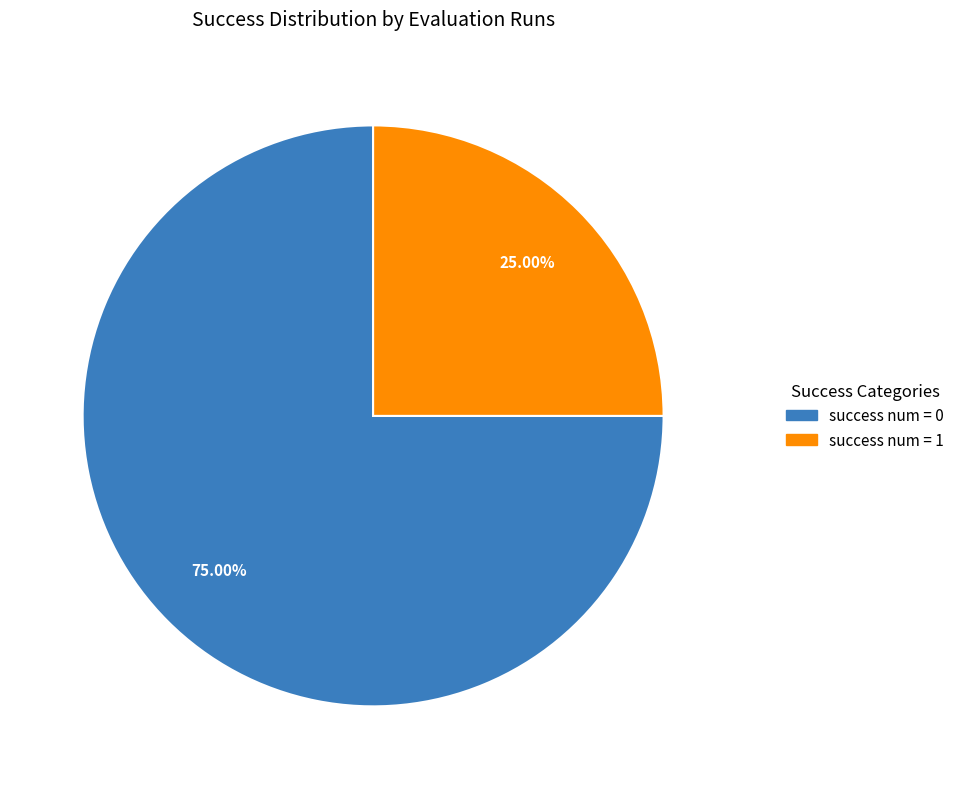

Combined, do success num = 0 and success num = 1 account for over 50%?

Yes